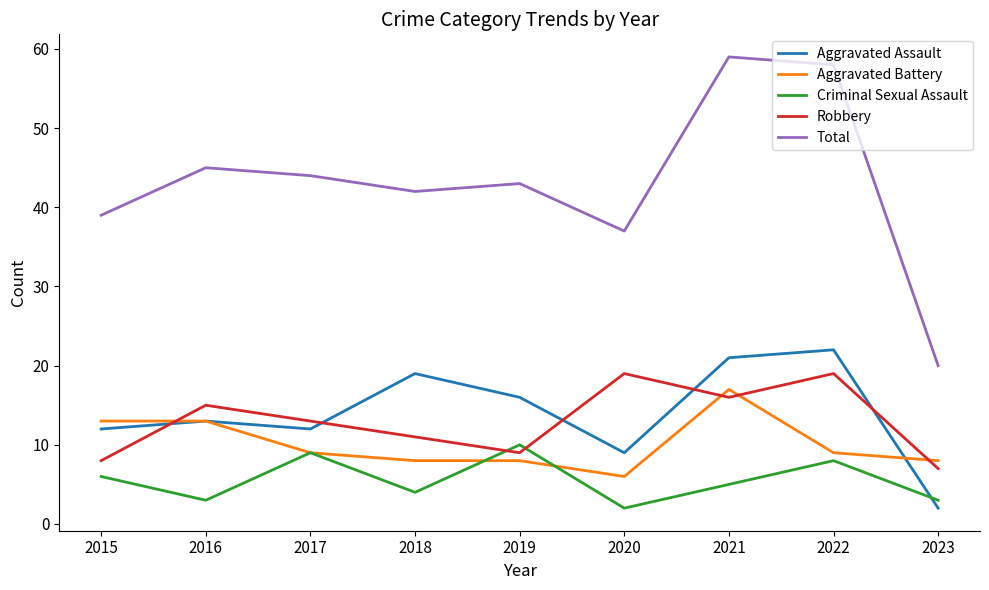

True or false: Robbery has a value of 13 at 2017.

True